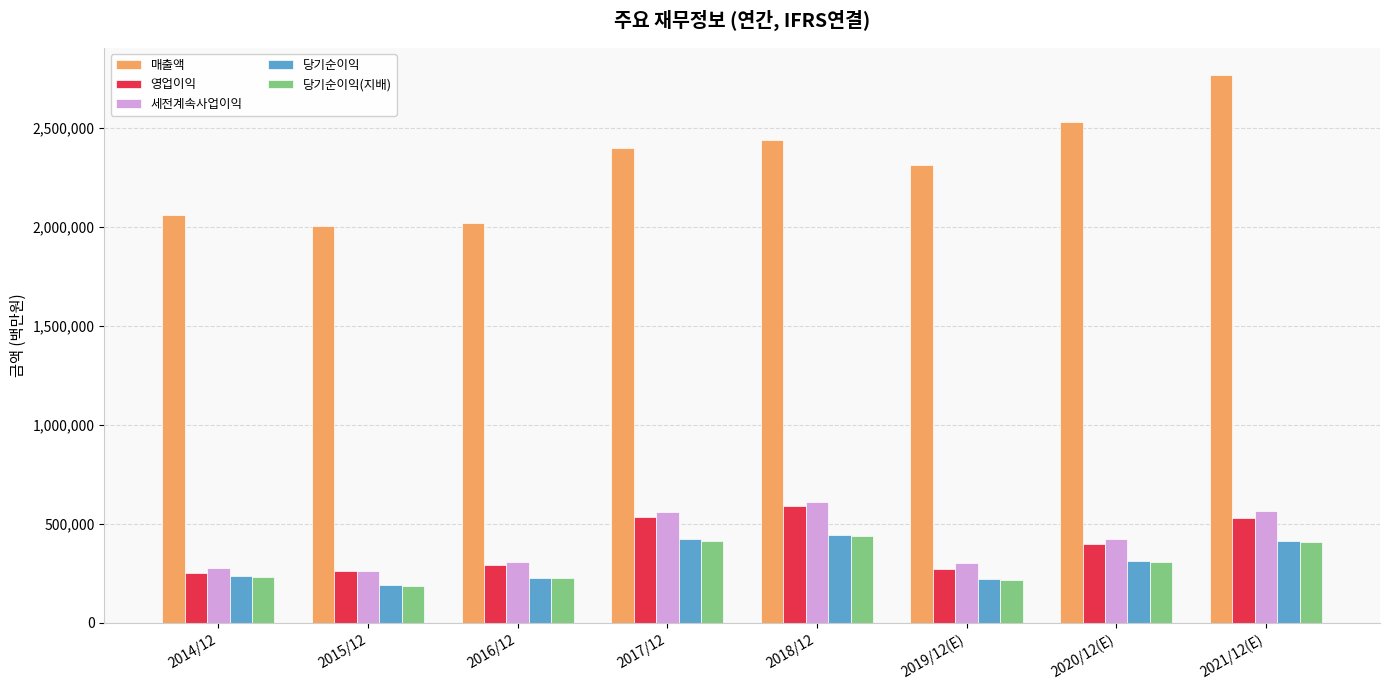

What is the greatest value displayed?

2765706